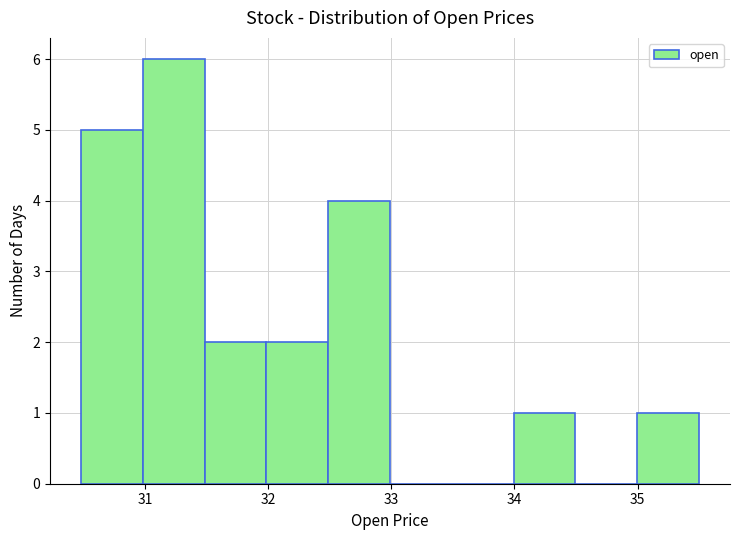

Reading left to right, list every bar in this chart as the range it spans on the x-axis followed by its height. Neither the bar edges nor the heights are printed on the chart, so give them approximately, as read against the axes.

30.5 to 31.0: 5
31.0 to 31.5: 6
31.5 to 32.0: 2
32.0 to 32.5: 2
32.5 to 33.0: 4
33.0 to 33.5: 0
33.5 to 34.0: 0
34.0 to 34.5: 1
34.5 to 35.0: 0
35.0 to 35.5: 1